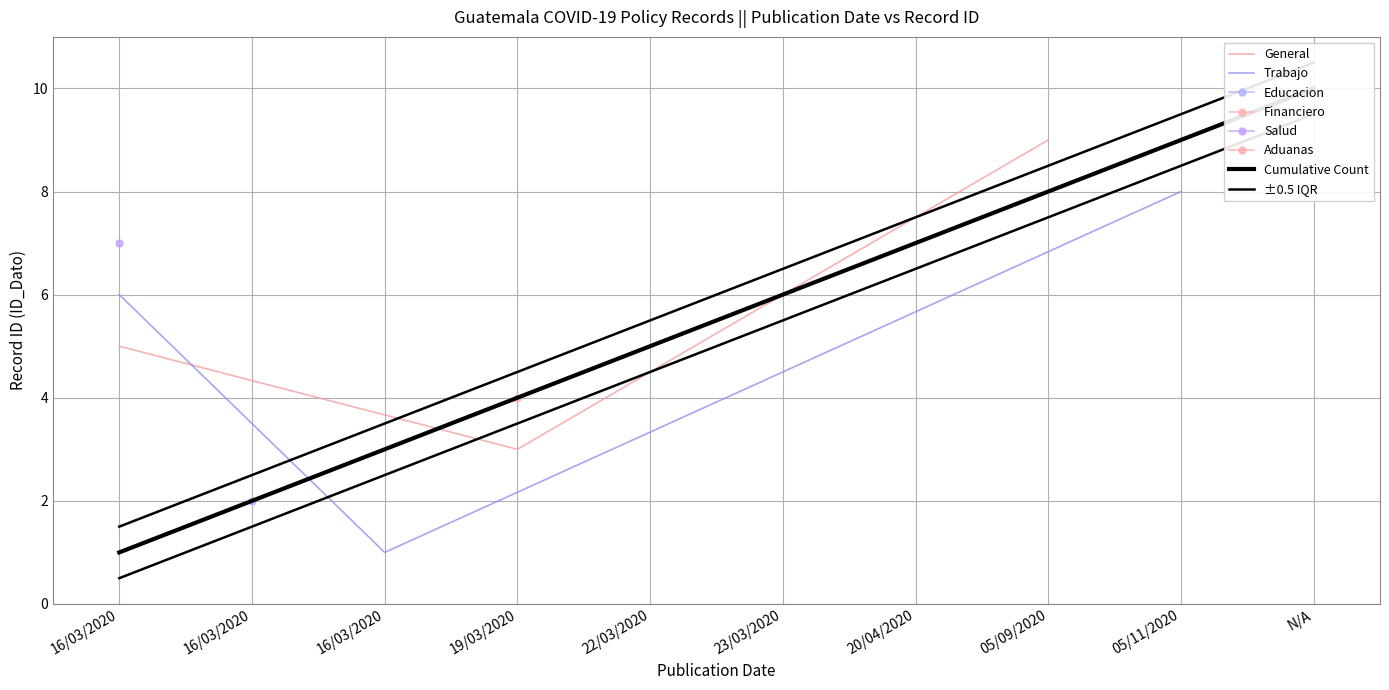

What is the sum of all values?

55